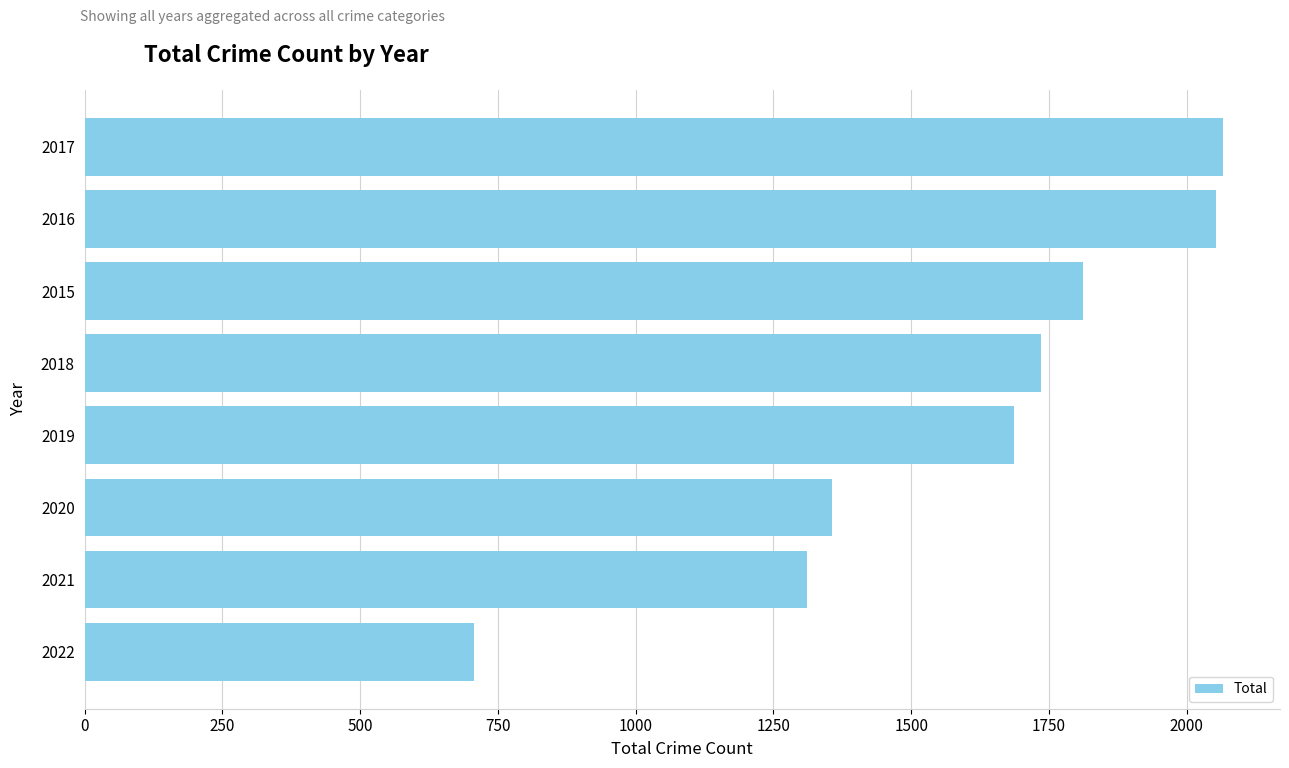

What is the difference between the second highest and second lowest values?

742